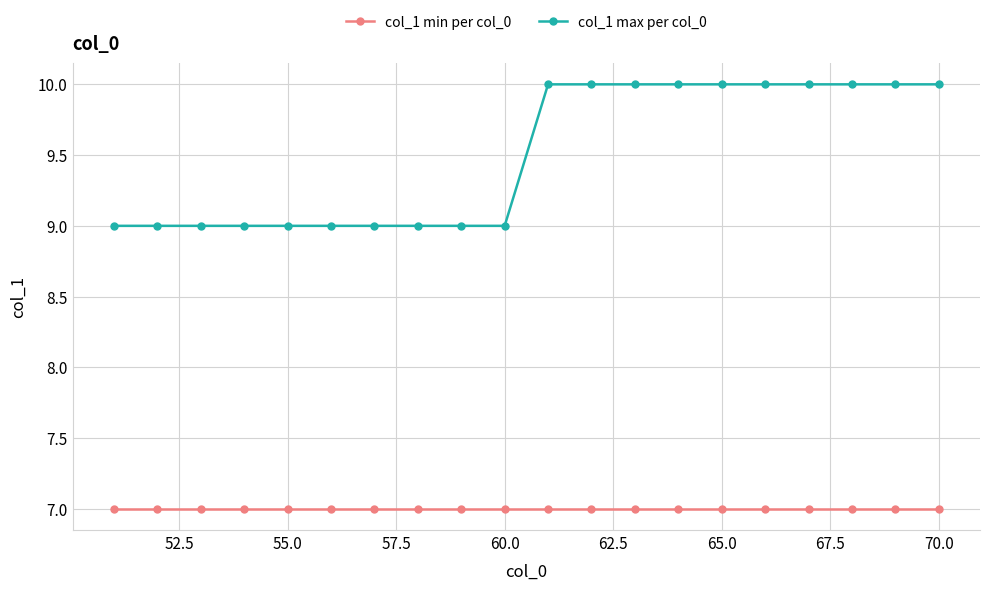

Is this an area chart (filled region under the line)?

No